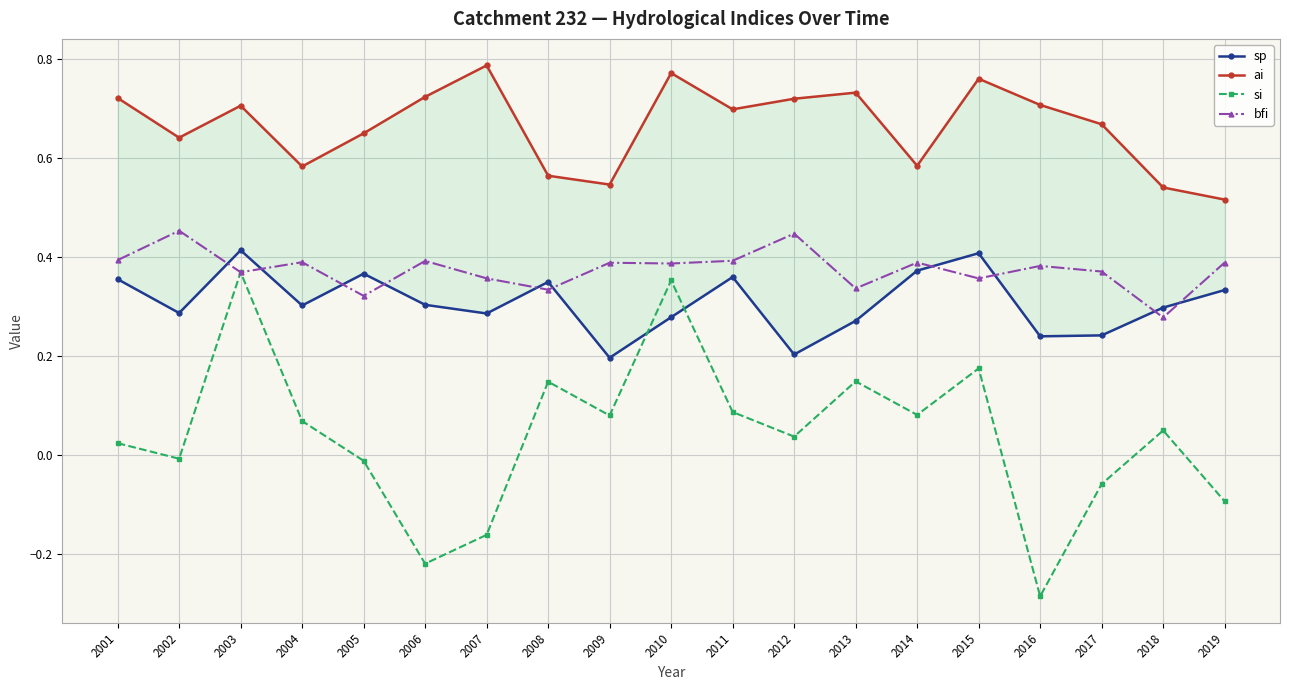

What is the difference between the maximum and minimum values in the si series?

0.7